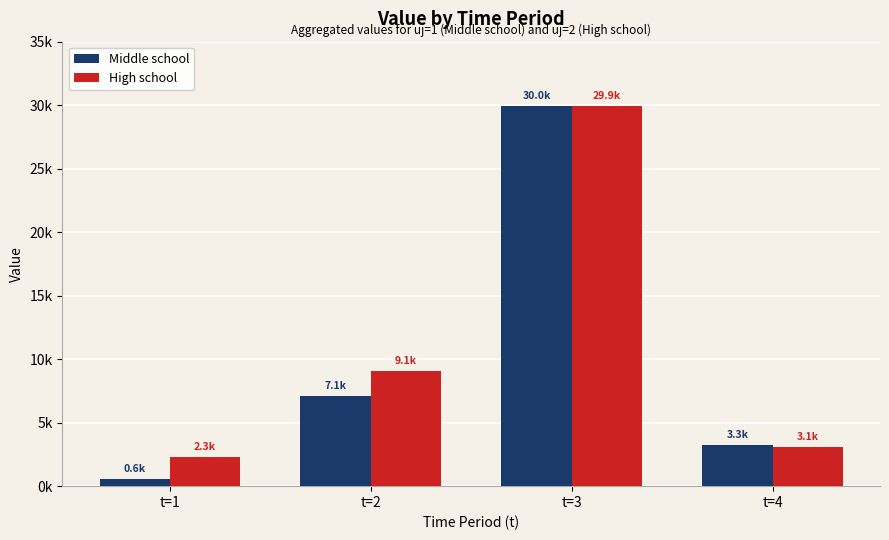

Does the chart contain any negative values?

No